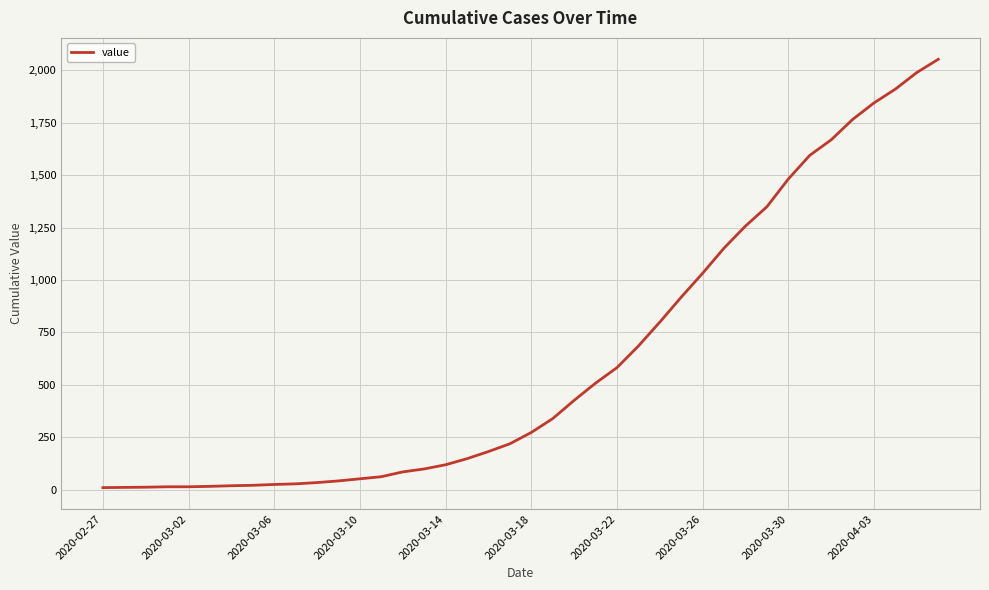

What is the average value?

621